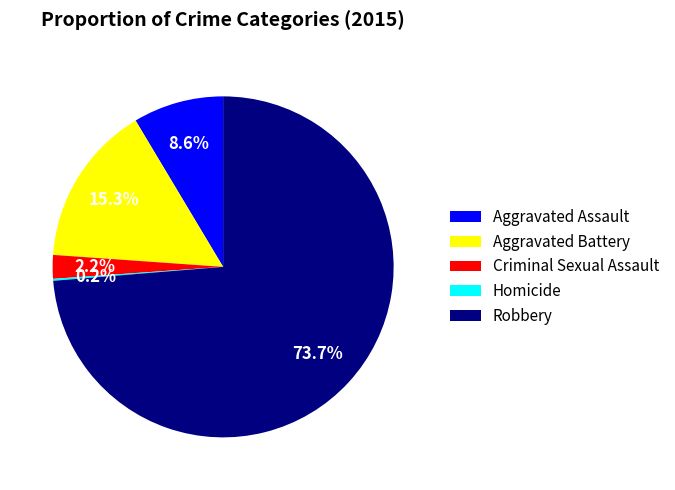

To the nearest percent, what is the average slice percentage?

20%